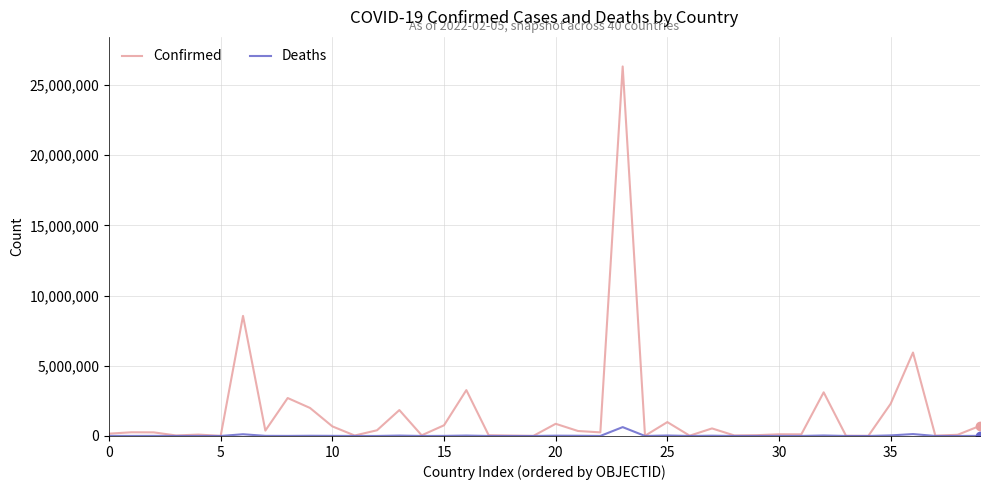

Which series has the widest spread of values?

Confirmed